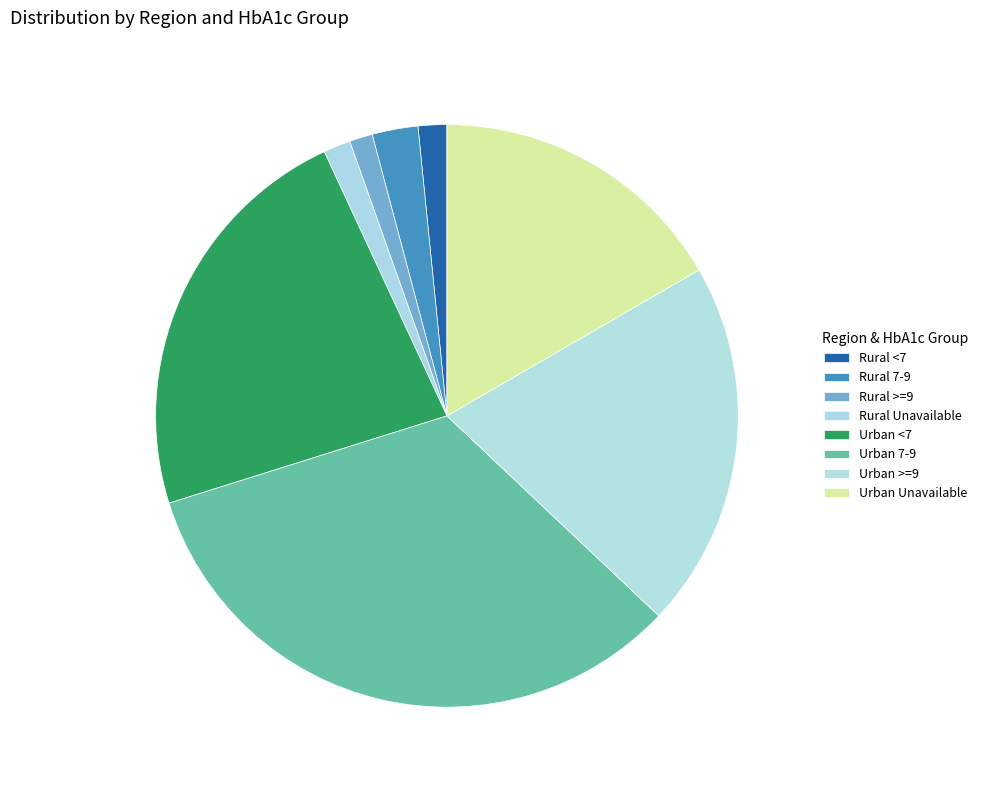

Does Urban 7-9 represent more than half of the total?

No